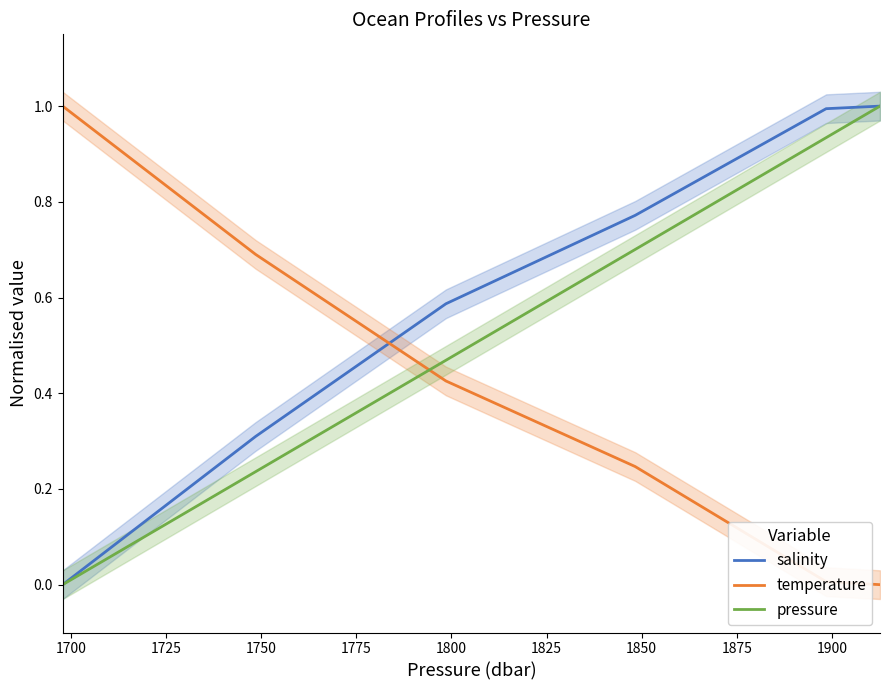

After their last crossing, which series has the higher values: salinity or temperature?

salinity